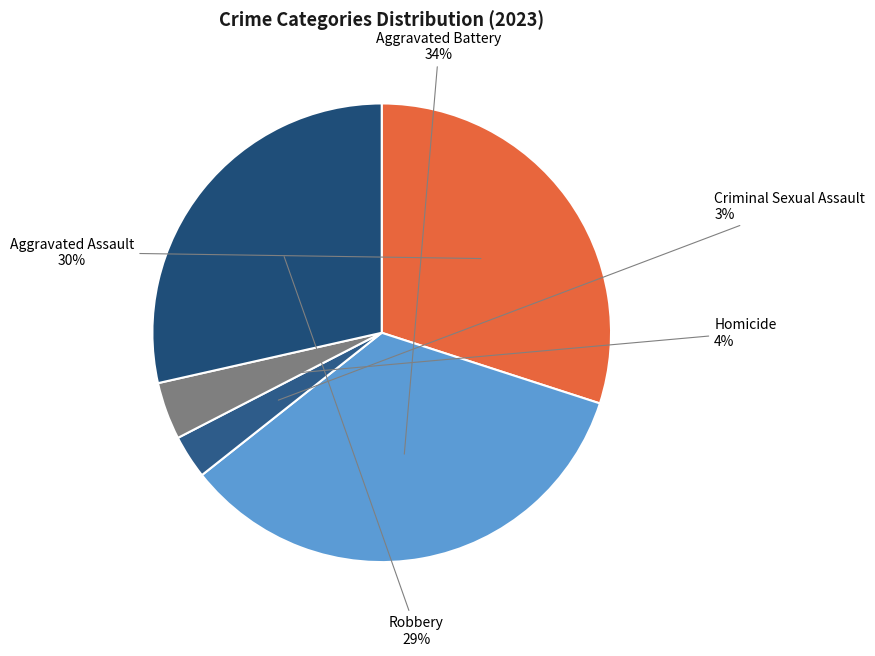

Between Homicide and Criminal Sexual Assault, which is larger?

Homicide